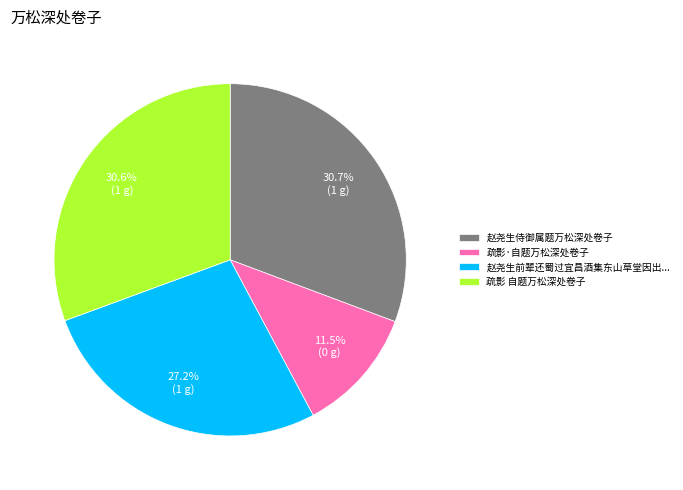

Is there a majority slice in this chart?

No